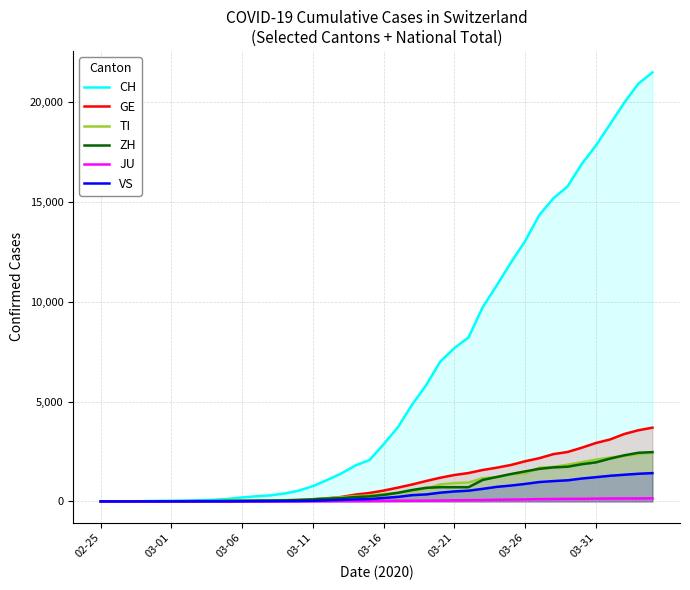

What is the greatest value displayed?

21473